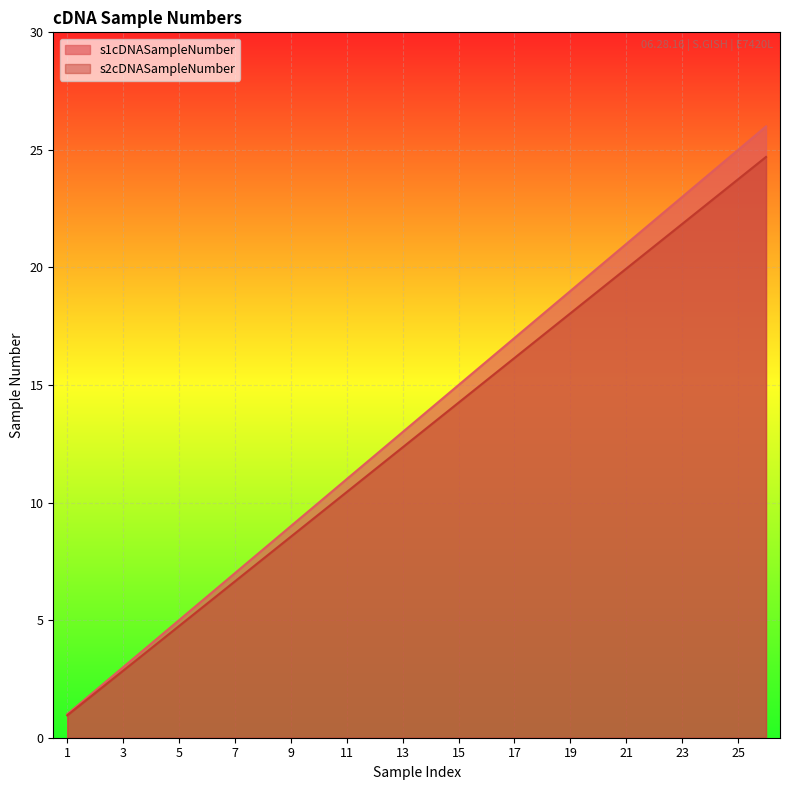

How many series are shown in this chart?

2